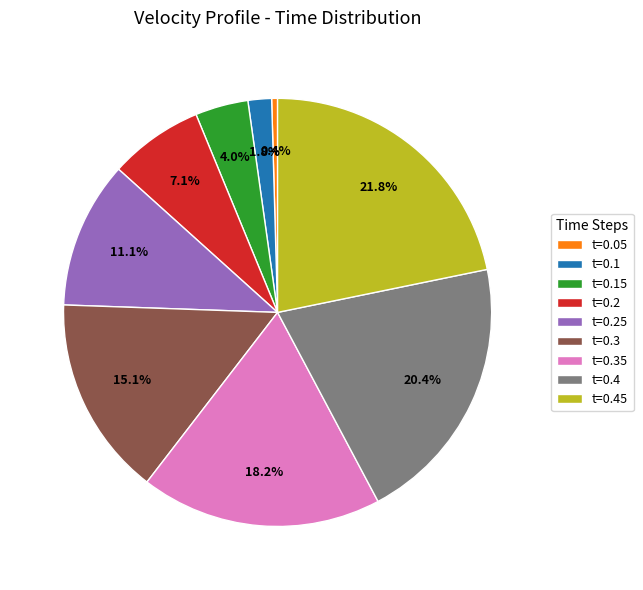

Between t=0.2 and t=0.45, which is larger?

t=0.45